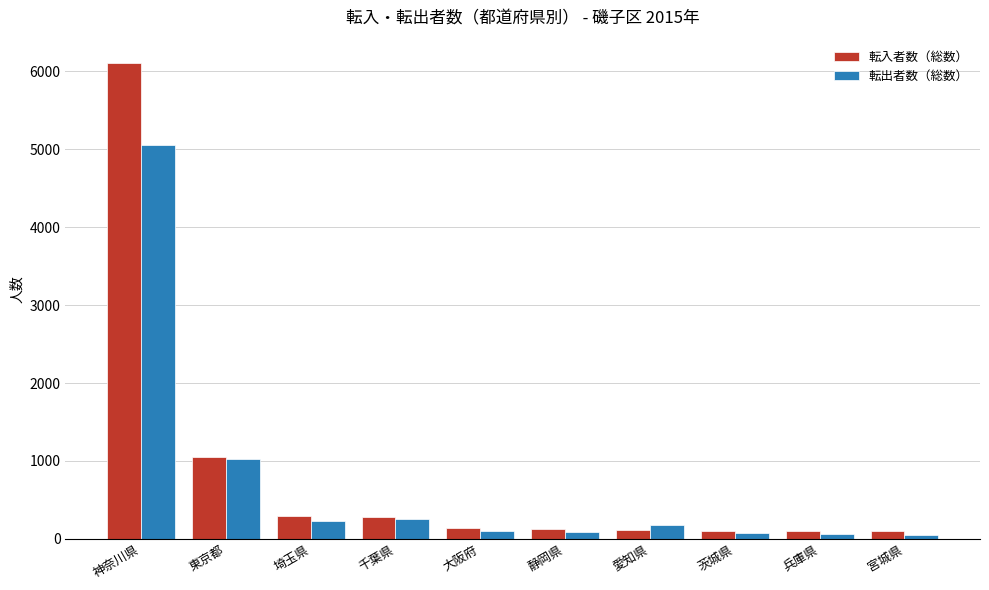

List the series in order of their peak value, highest first.

転入者数（総数）, 転出者数（総数）